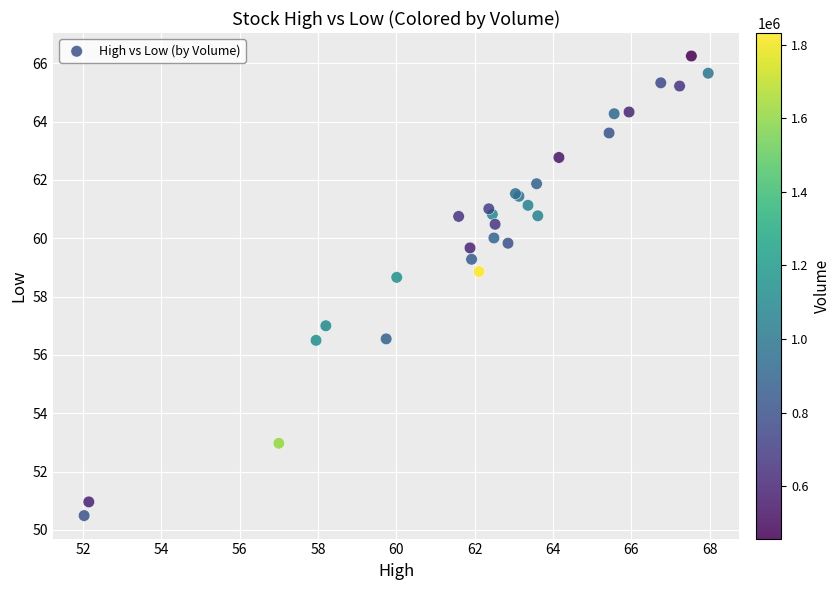

What Y value in the scatter plot is closest to 58?

58.7